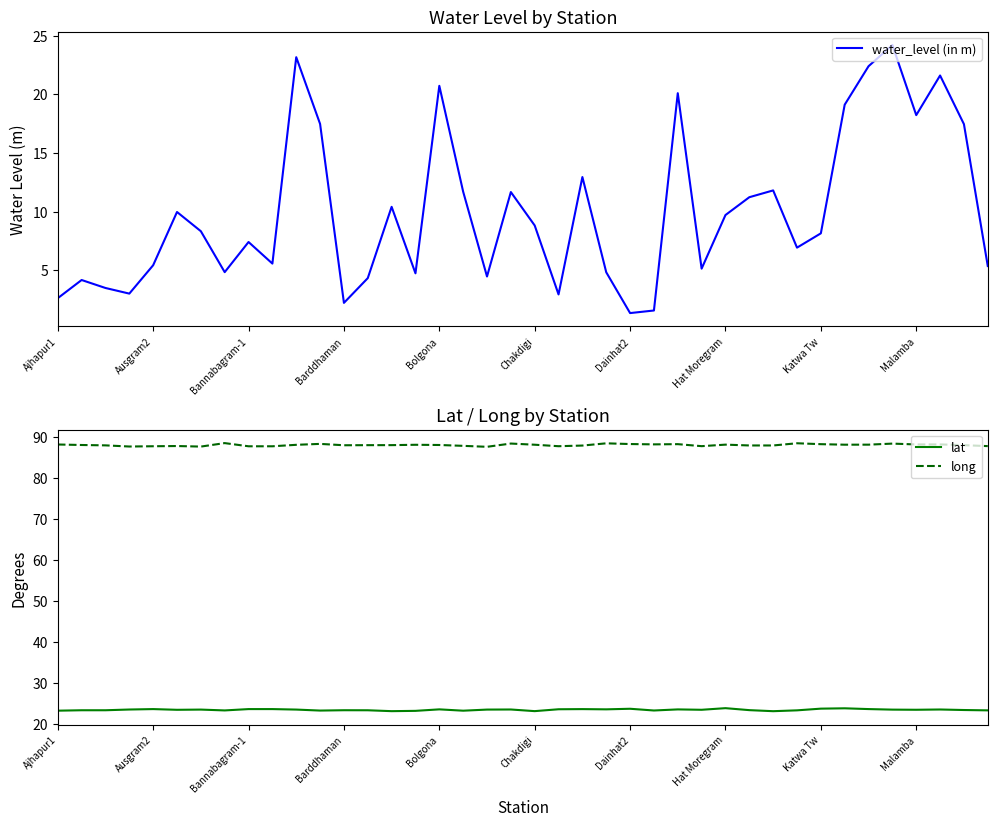

True or false: water_level (in m) has more than 2 interior local peaks.

True